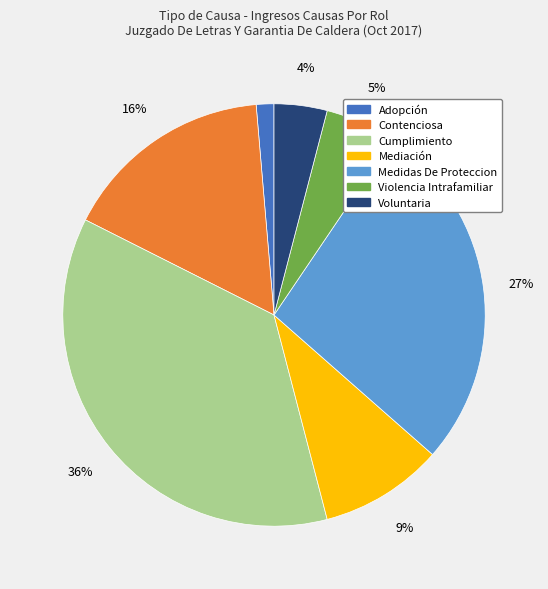

Approximately how many times larger is the value at Voluntaria compared to Mediación?

0.4